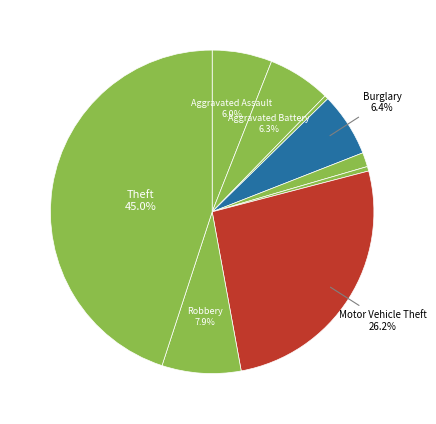

How many slices are in this pie chart?

9